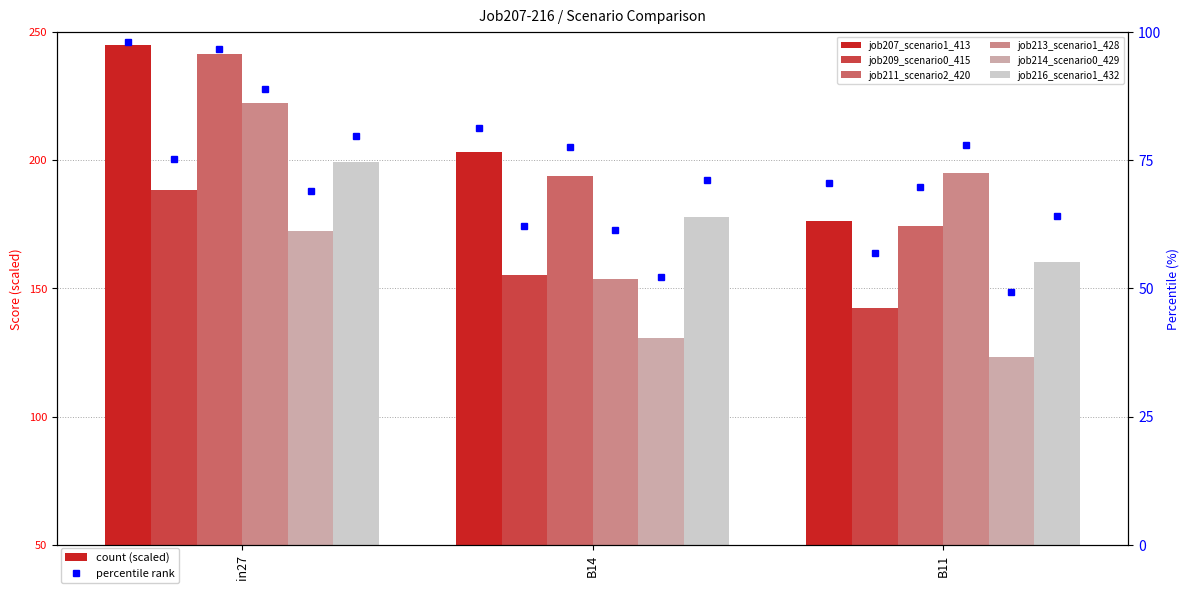

What is the total value across all series at B11?

970.9